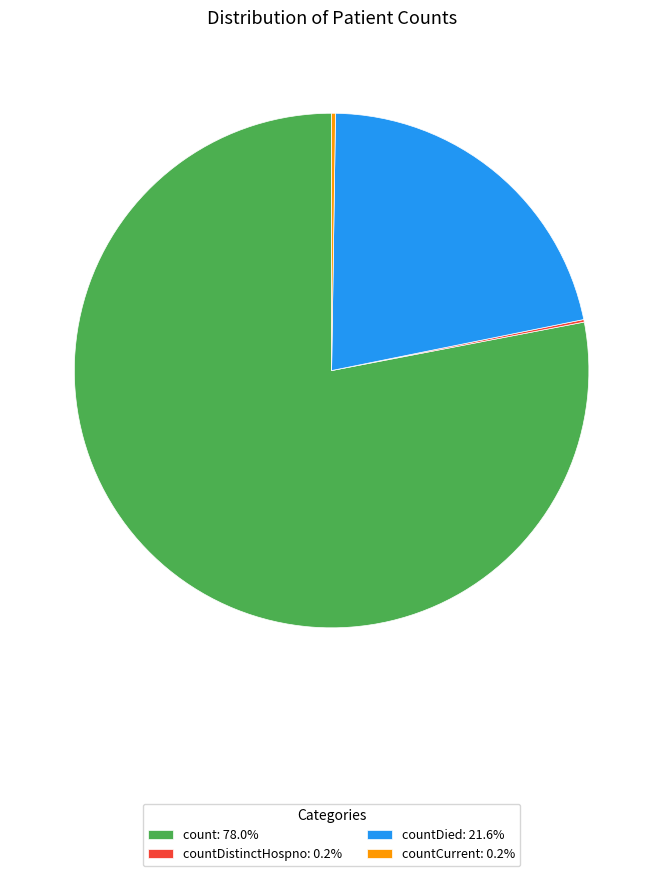

Does any single category account for the majority?

Yes